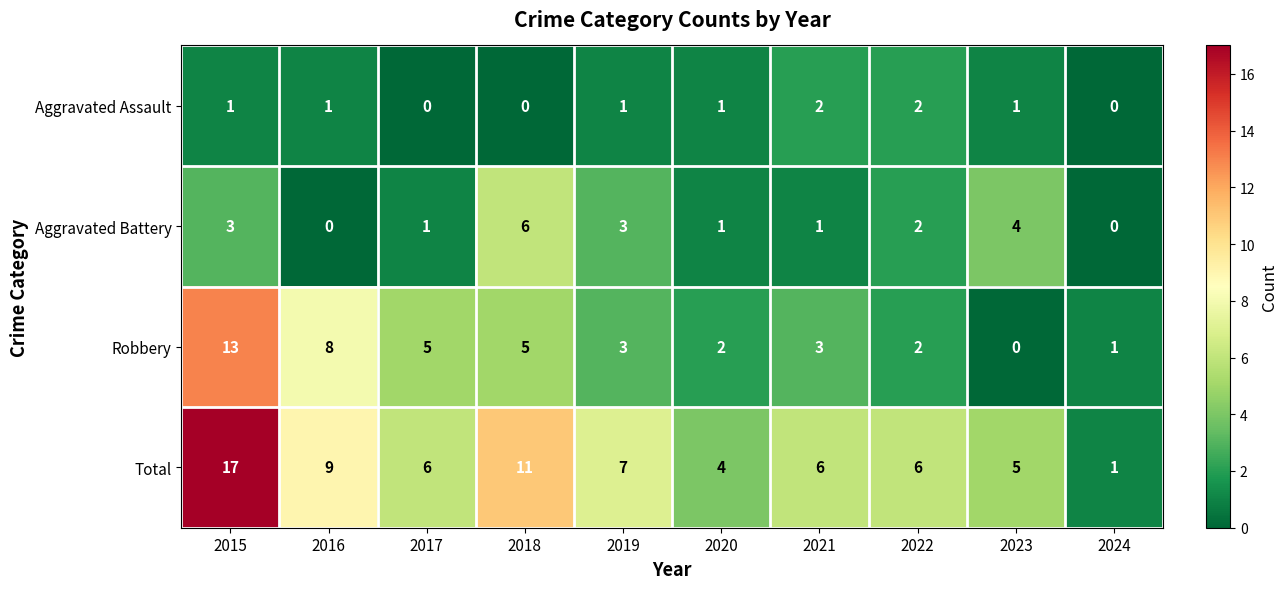

How many distinct data groups are displayed?

4